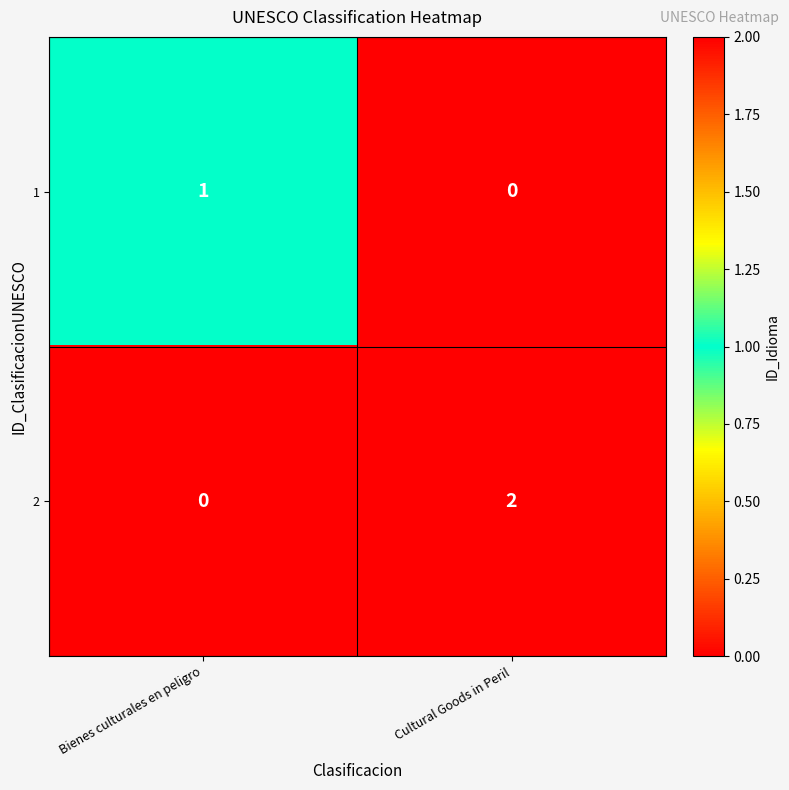

Reading left to right, extract all data points from this chart.

1: 1	0
2: 0	2